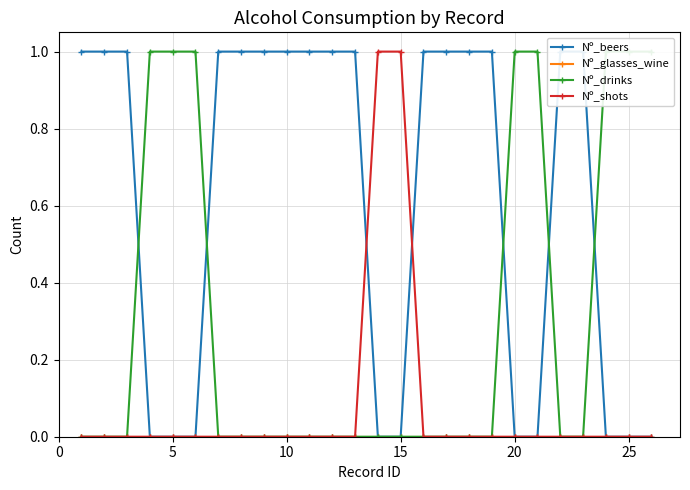

How many lines are shown in the chart?

4